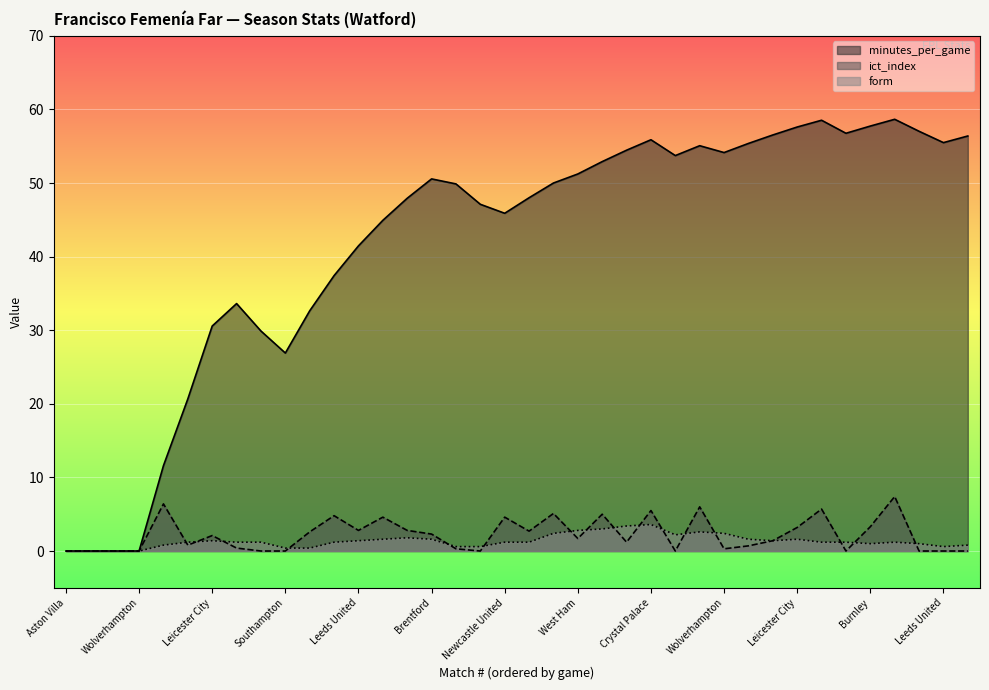

After their last crossing, which series has the higher values: ict_index or form?

form